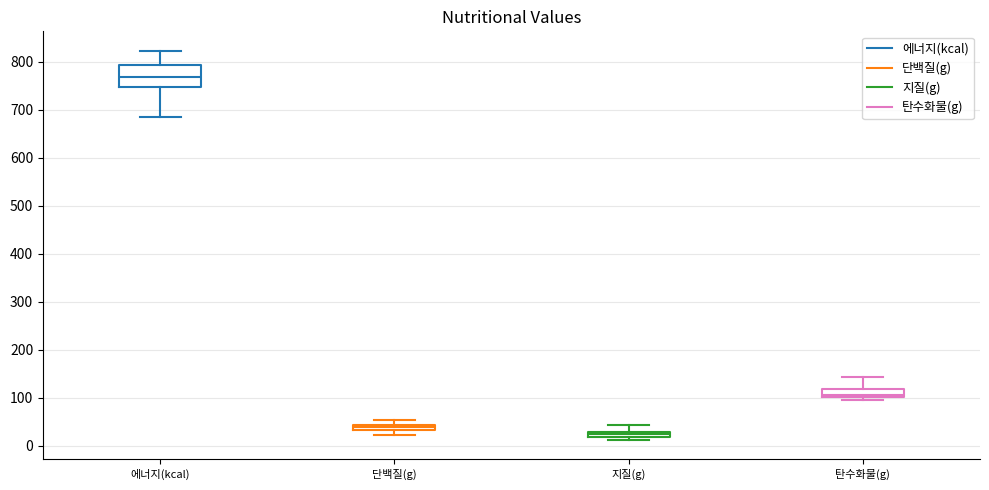

Which box is the tallest, from its lower edge to its upper edge?

에너지(kcal)